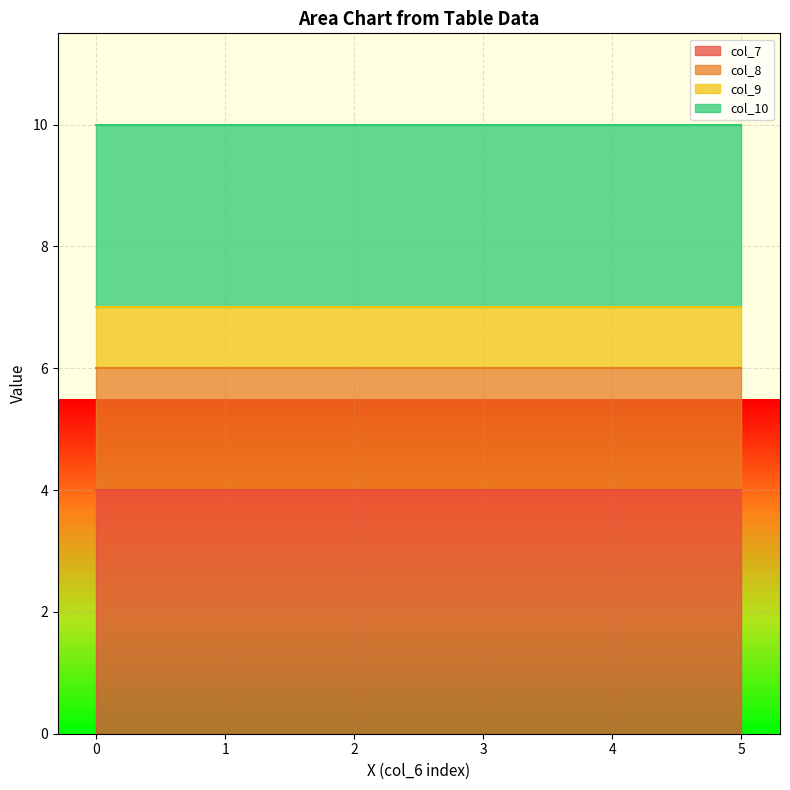

At which category does the chart reach its peak across all series?

5